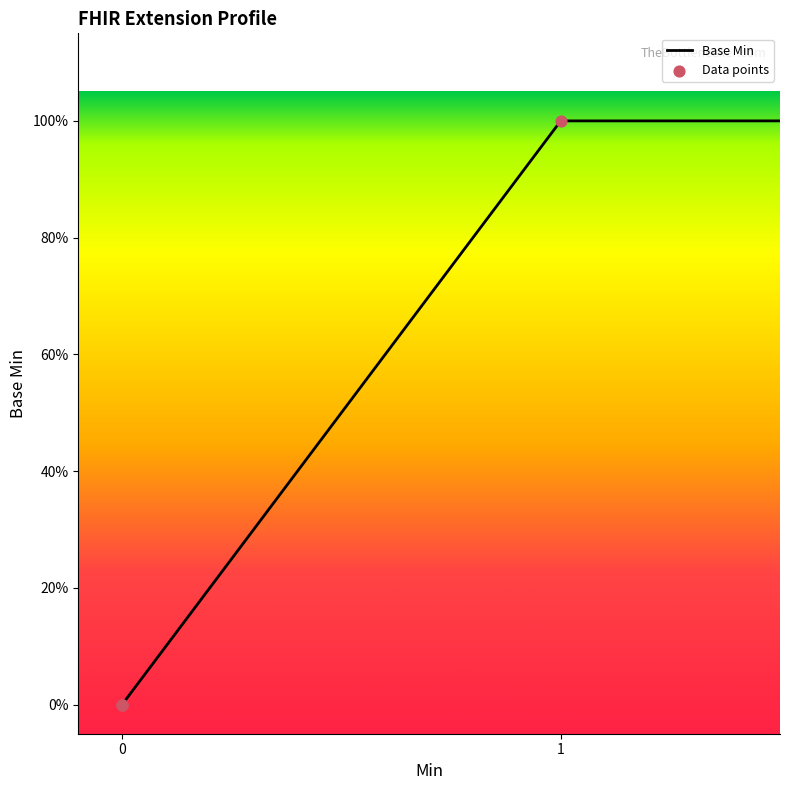

Between Extension.url and Extension, which is larger?

Extension.url